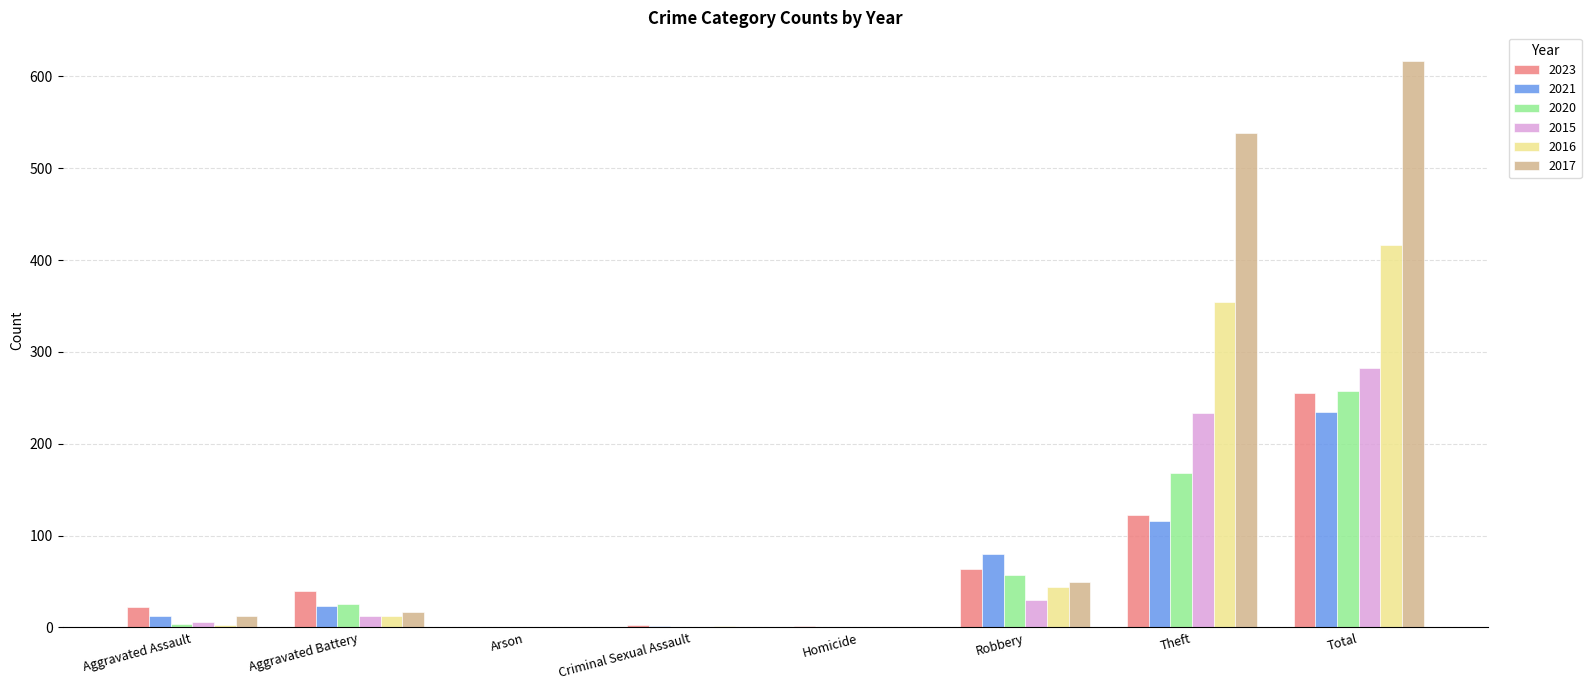

What is the average value of the 2021 series?

59